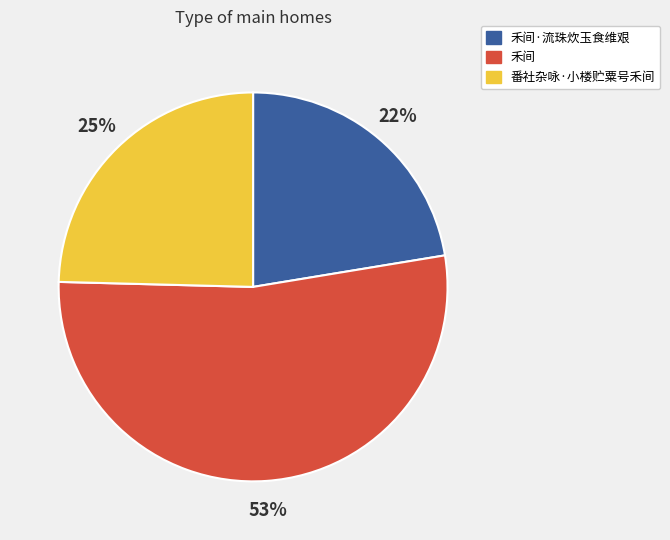

To the nearest percent, what is the combined percentage of 番社杂咏·小楼贮粟号禾间 and 禾间?

78%